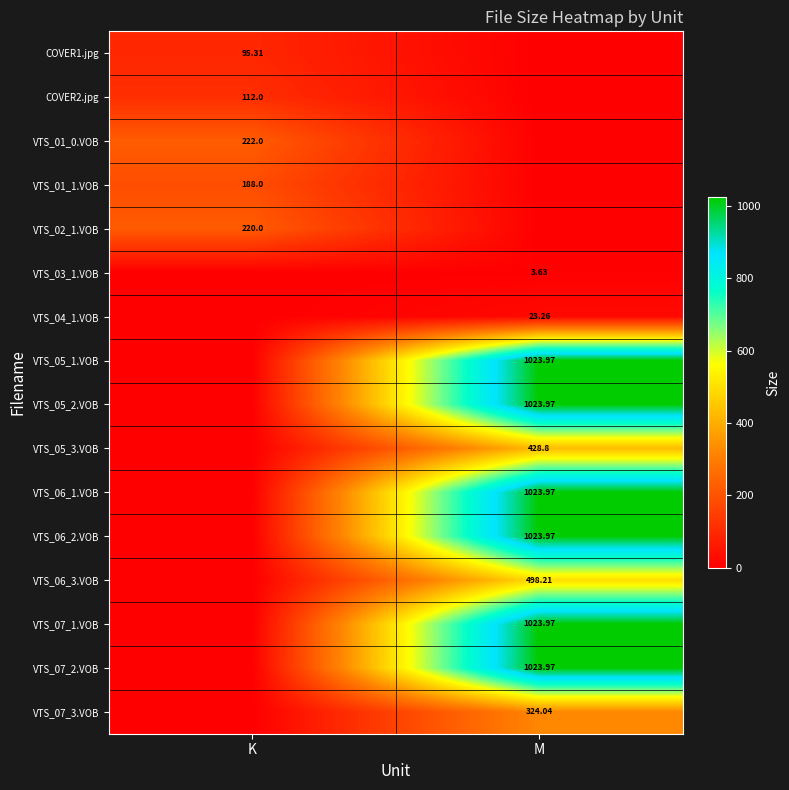

Rank the categories by VTS_01_1.VOB value from lowest to highest.

M, K